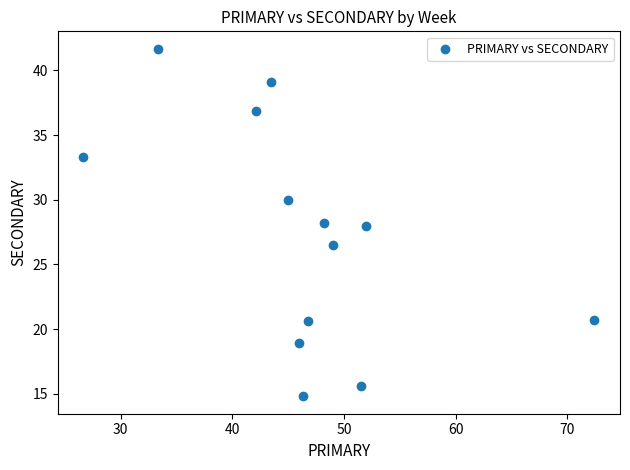

What is the range of X values (max minus min)?

45.7